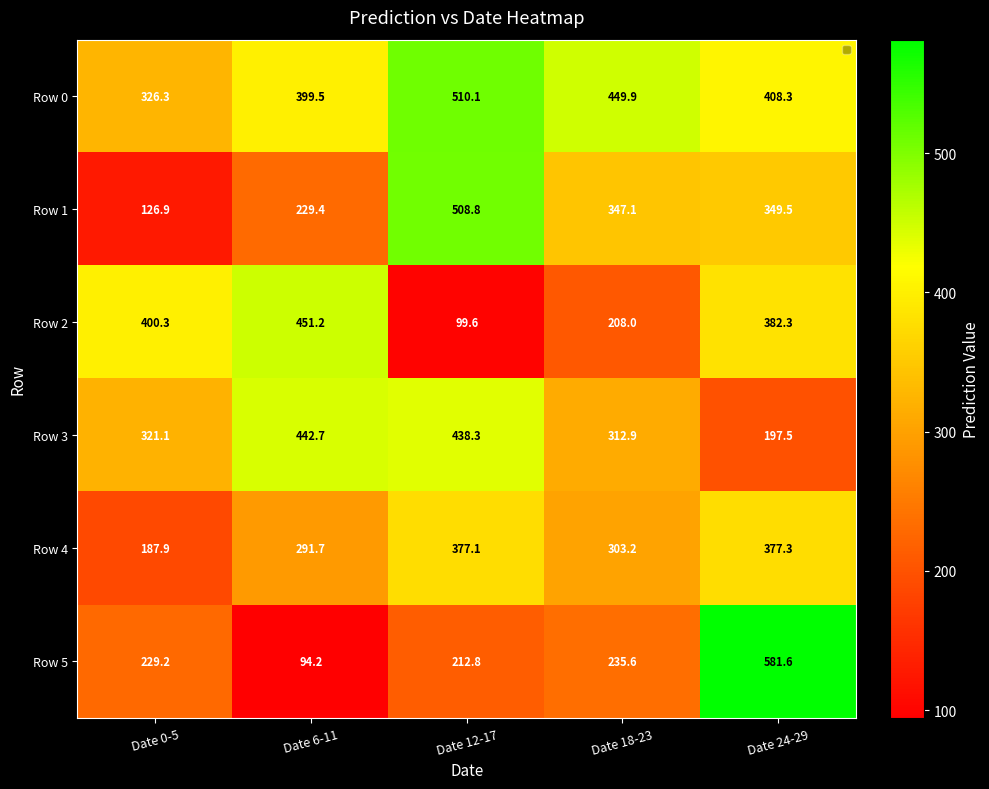

Which series has the largest range (max minus min)?

Row 5